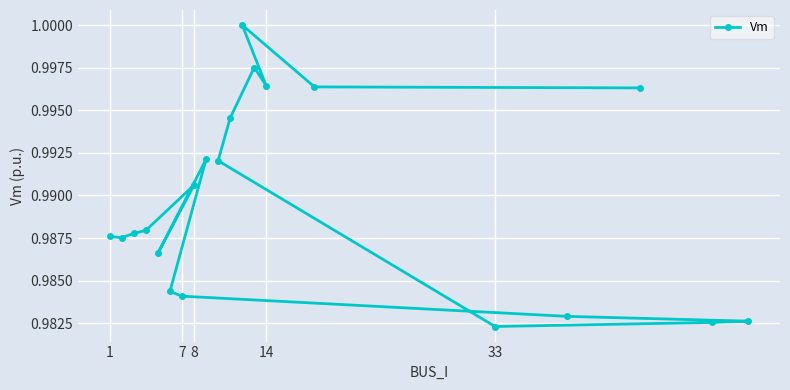

How many interior local peaks (higher than both neighbors) does the data have?

4